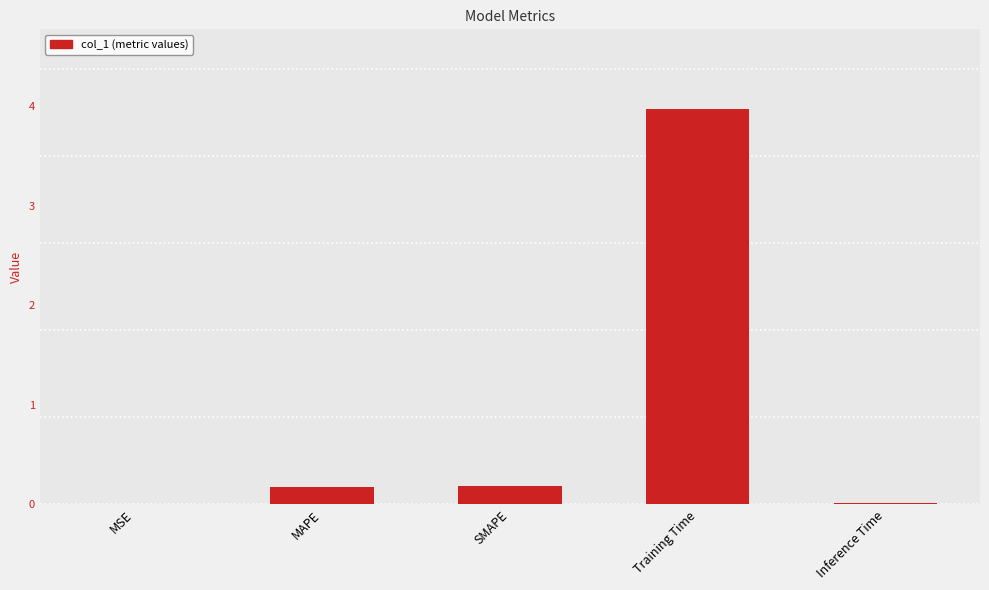

What is the approximate value at MAPE?

0.2